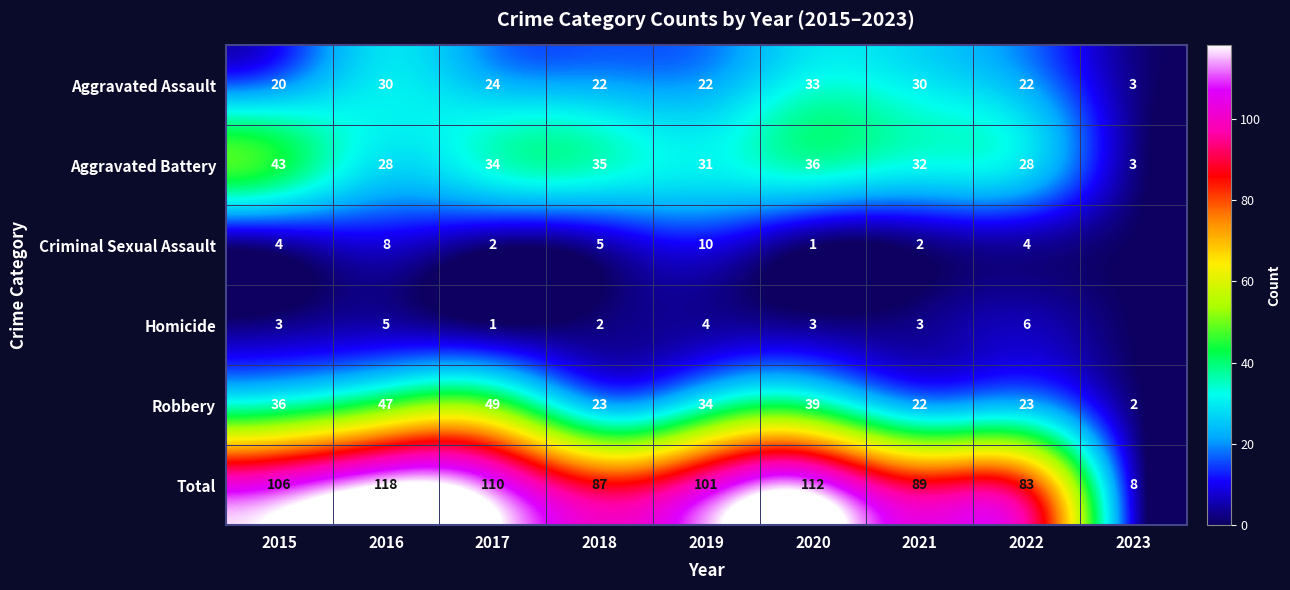

Between 2015 and 2020, which series saw the biggest shift?

Aggravated Assault